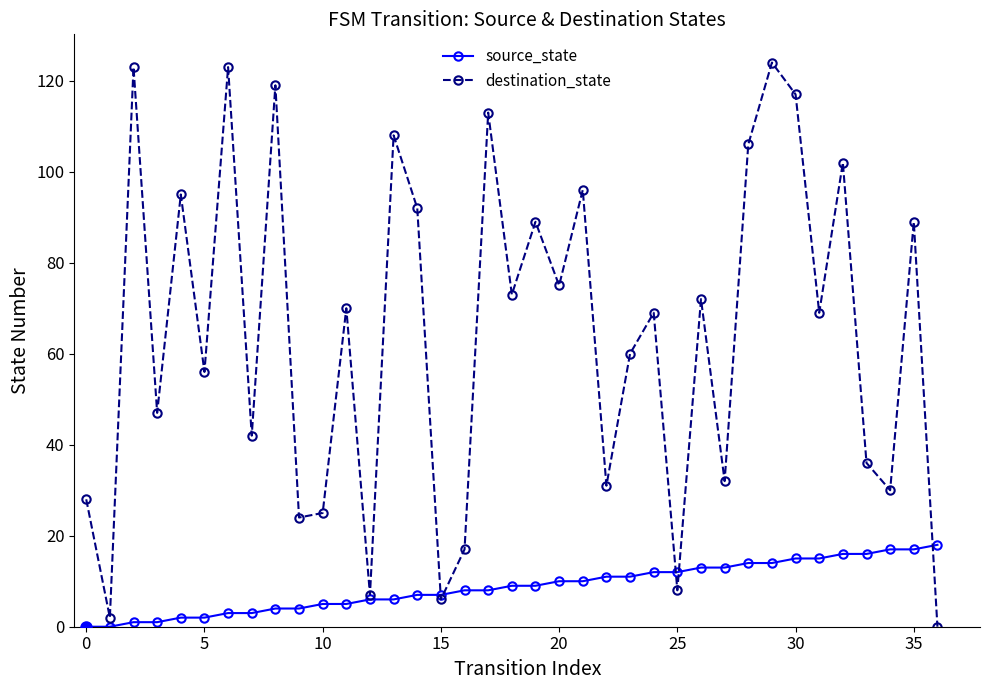

How many categories are shown in the chart?

37